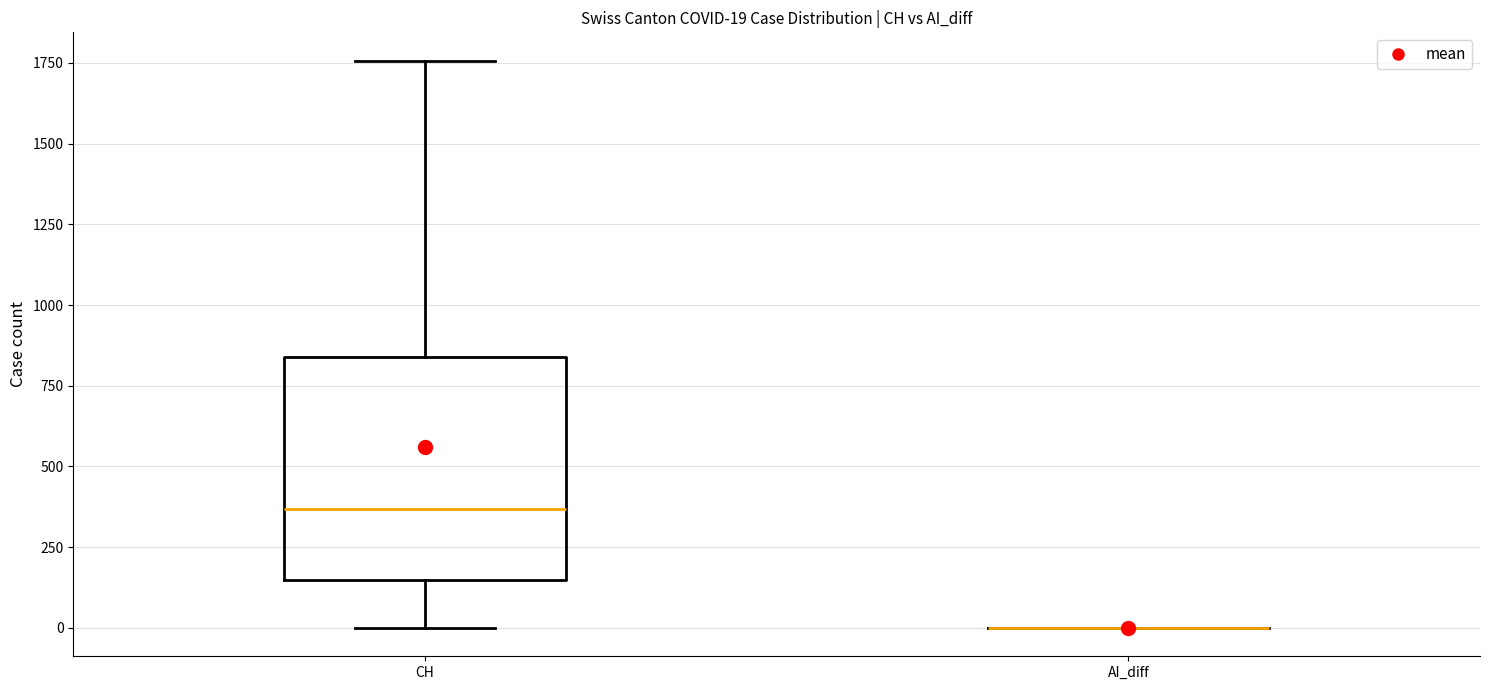

Which box is the tallest, from its lower edge to its upper edge?

CH